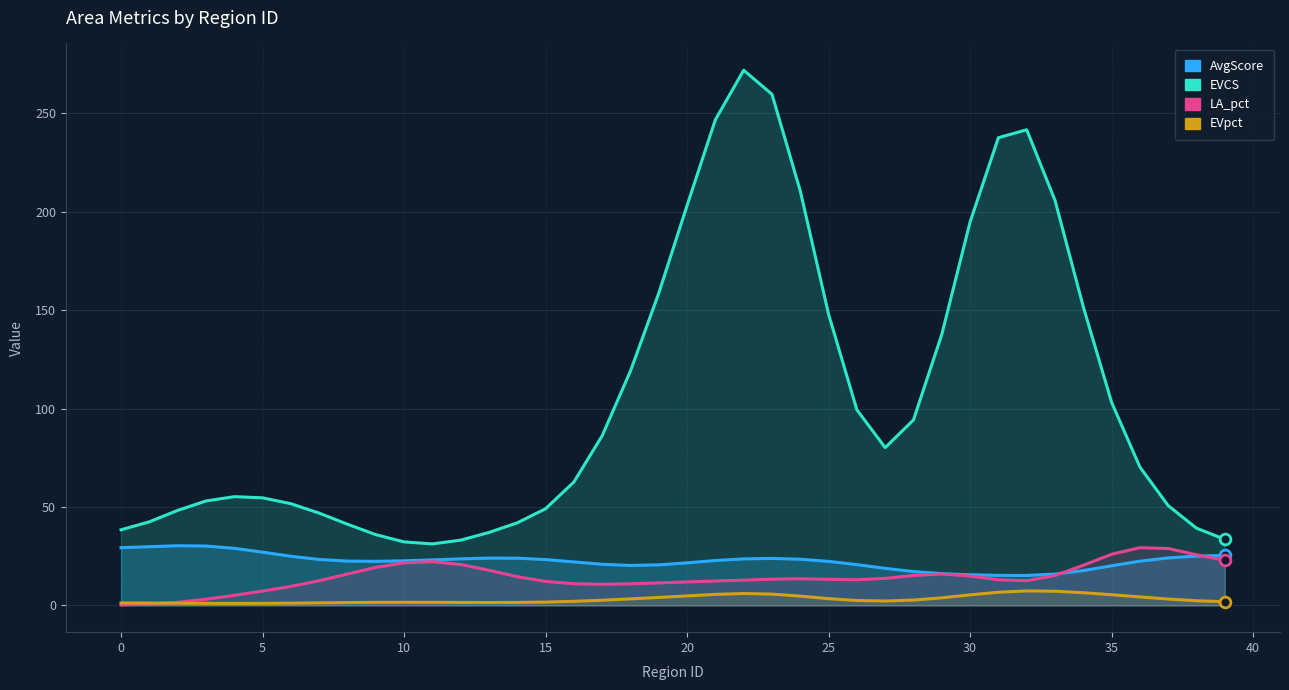

What is the total value across all series at 15?

90.4